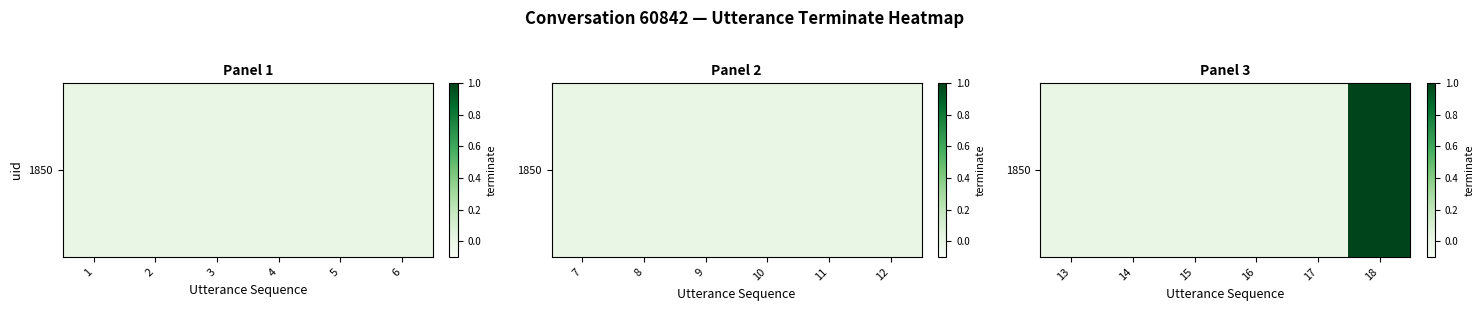

How many positive values are there?

1